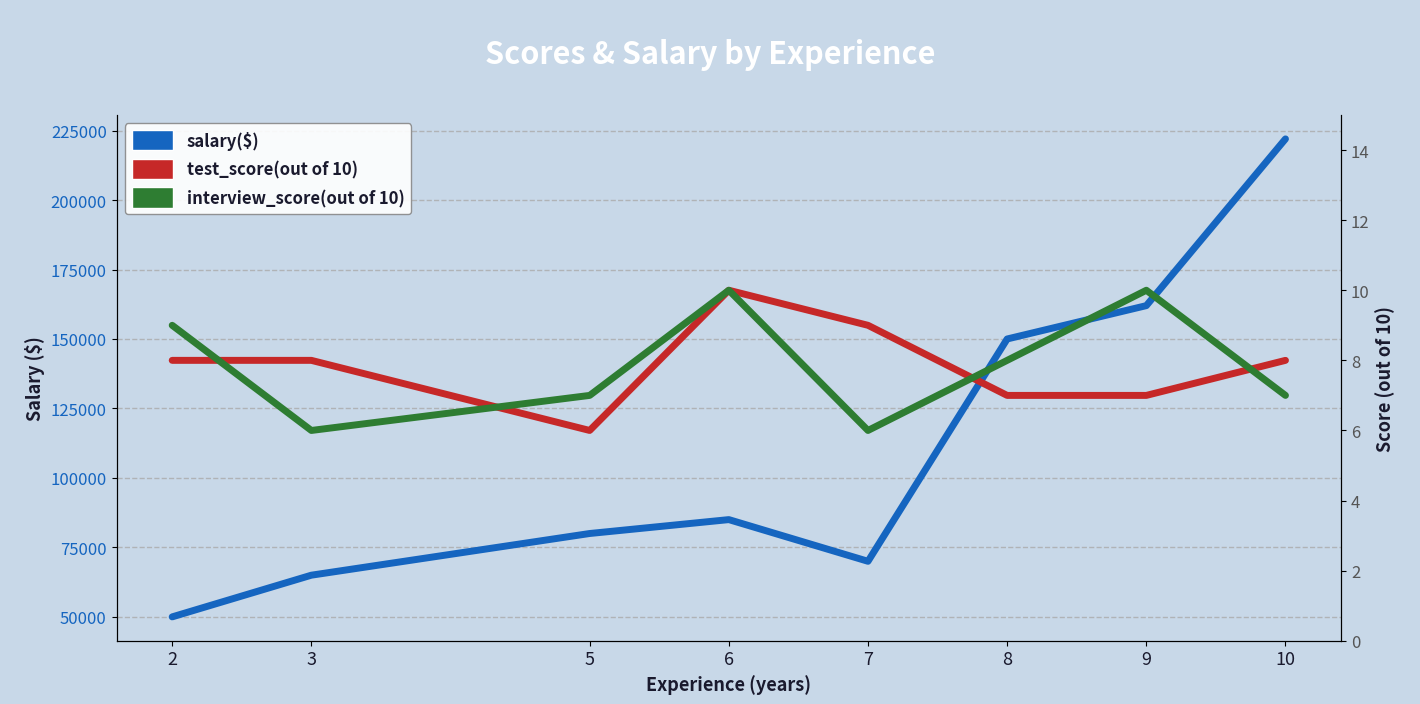

Does the chart display data point markers on the line(s)?

No